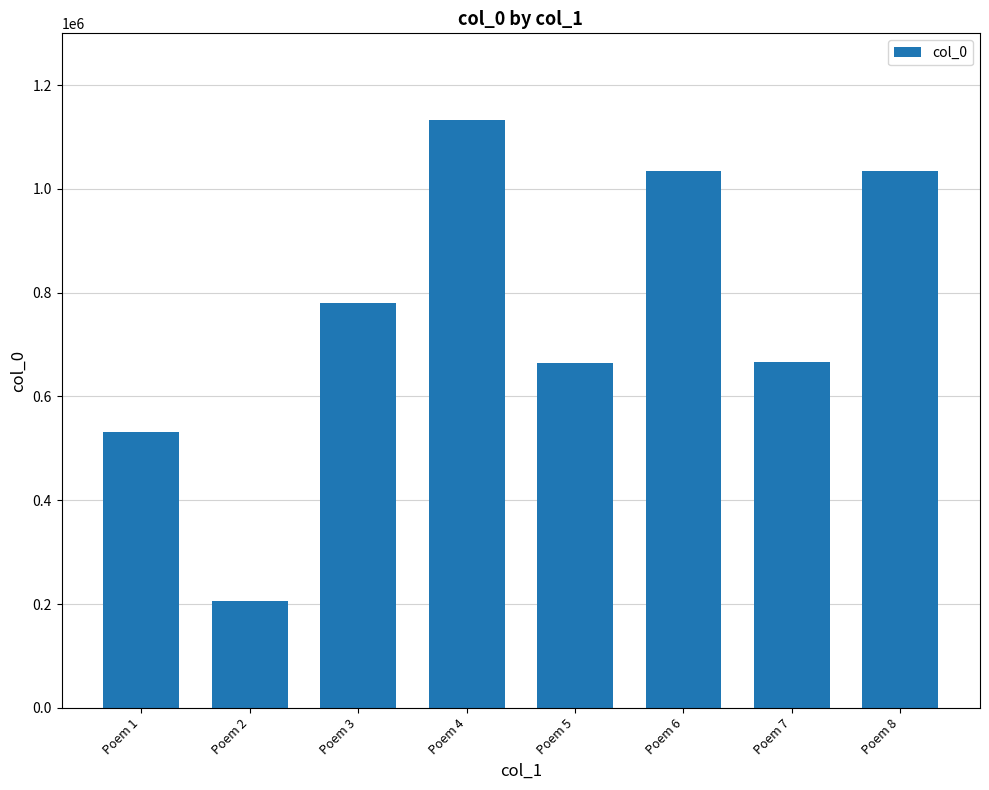

The value at Poem 3 is 781171. True or false?

True